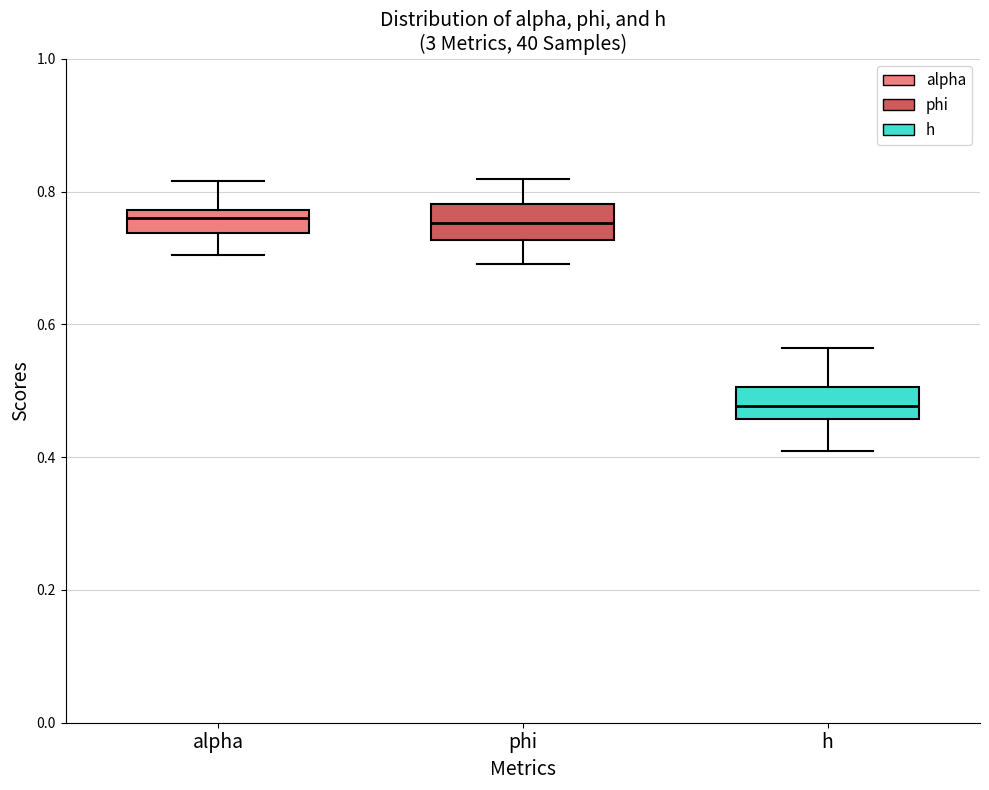

Which box's median line is the lowest?

h